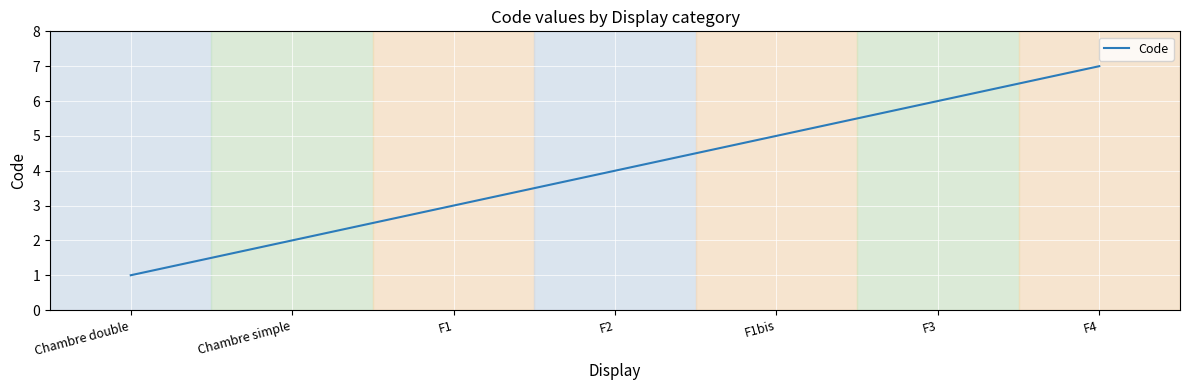

Reading left to right, what are all the values shown in this chart?

Chambre double=1	Chambre simple=2	F1=3	F2=4	F1bis=5	F3=6	F4=7